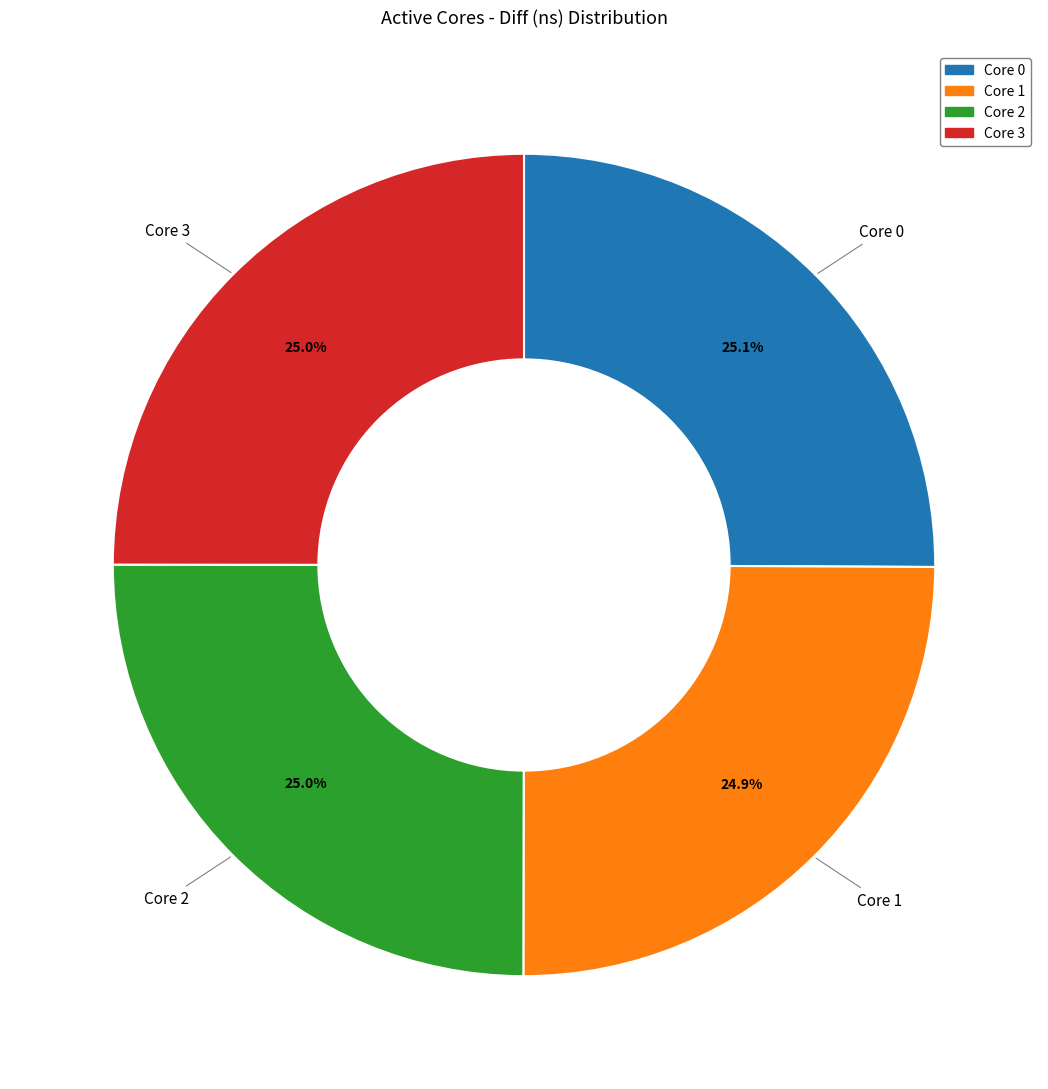

Is there a majority slice in this chart?

No